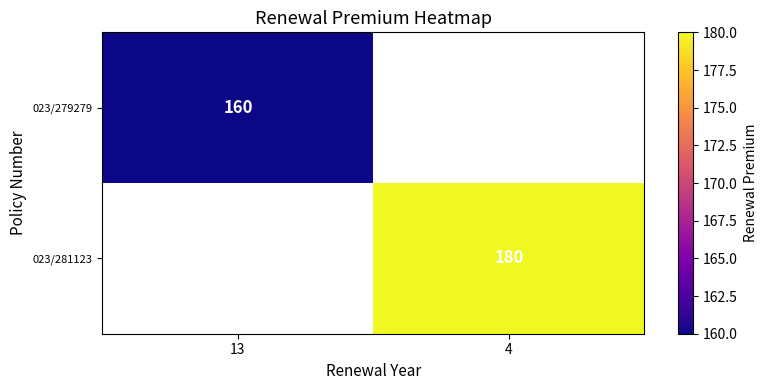

What is the maximum value shown in the chart?

180.0